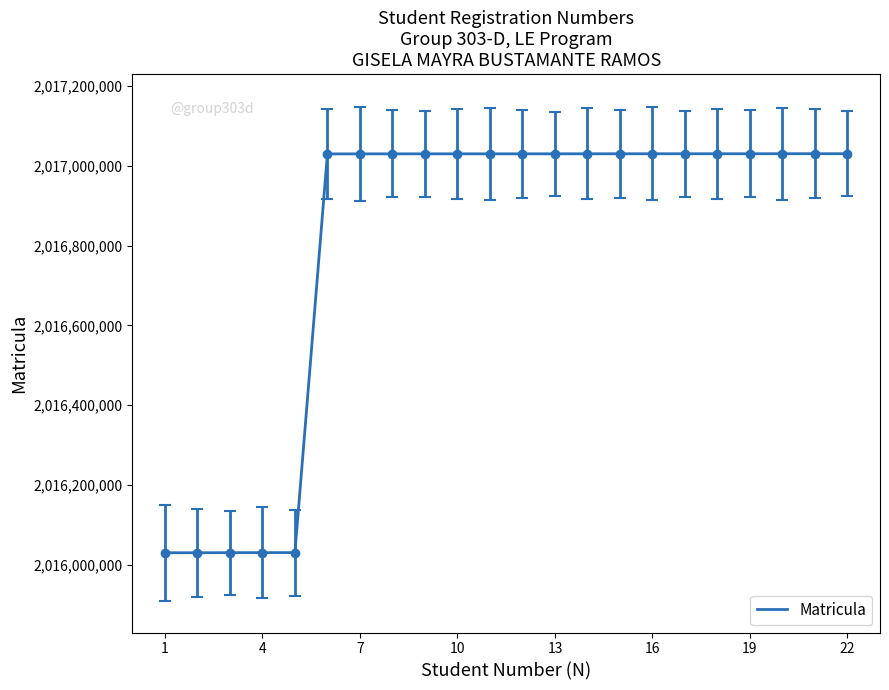

What is the minimum value shown in the chart?

2016030058